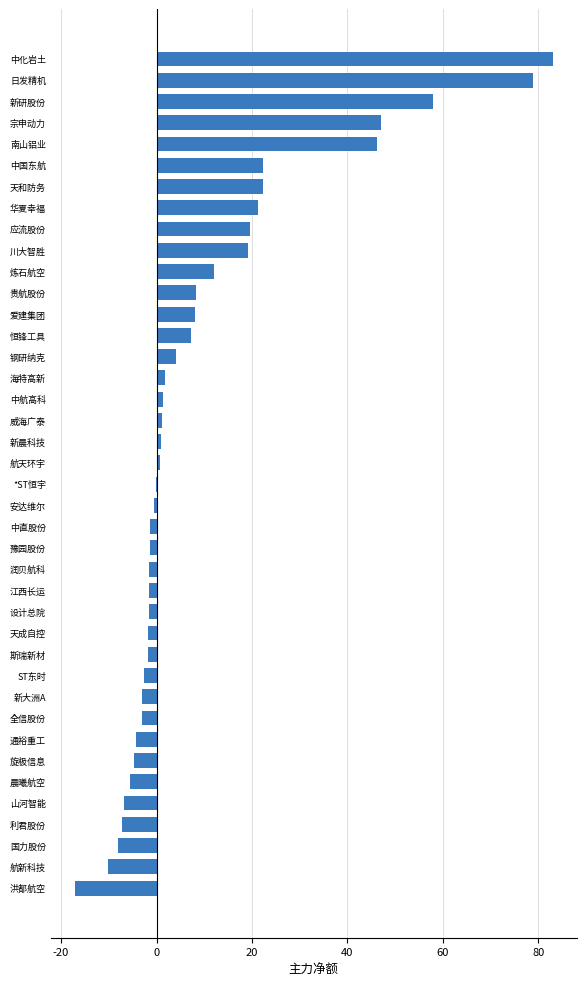

The value at 宗申动力 is 47.0. True or false?

True